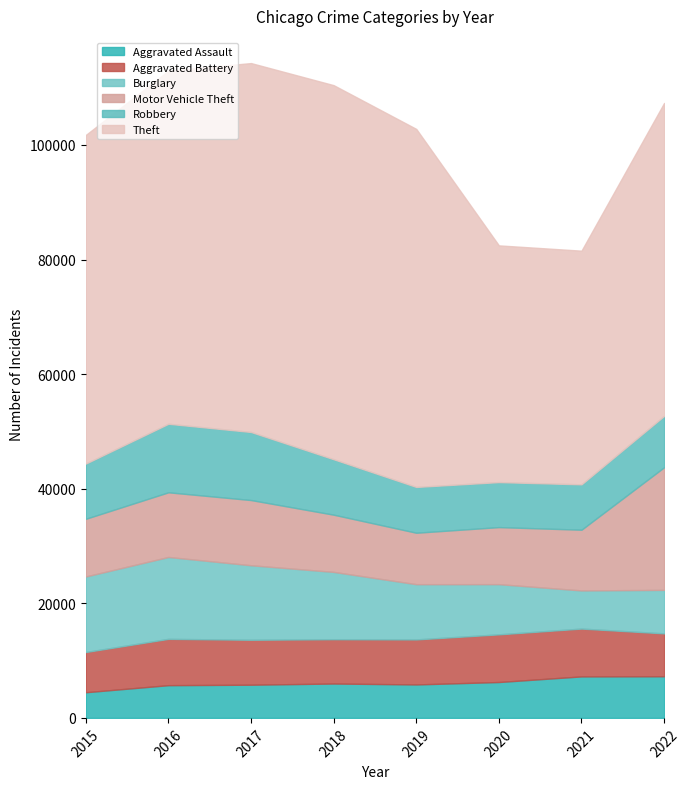

True or false: Motor Vehicle Theft and Aggravated Assault cross at least once.

False